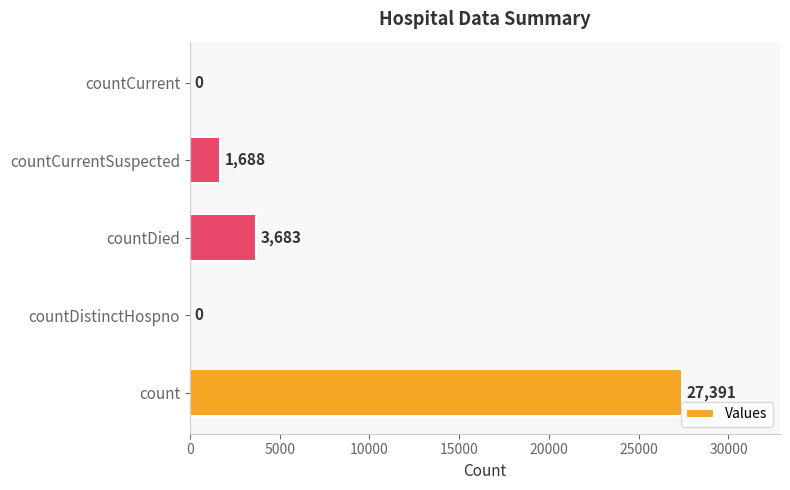

How many data points does each series have?

5